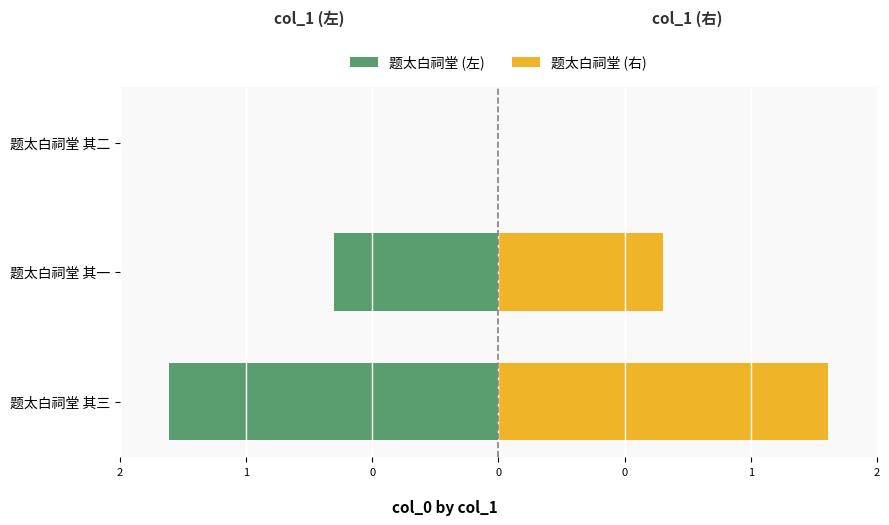

What is the average value of the 题太白祠堂 (左) series?

-1